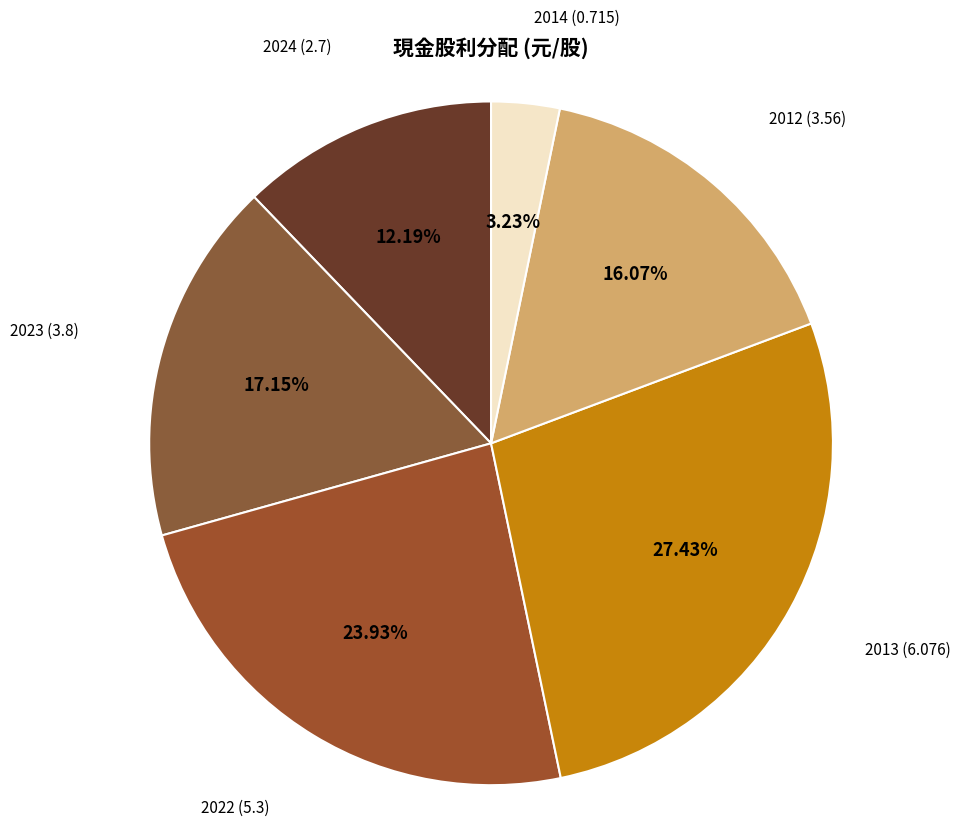

Between 2024 (2.7) and 2014 (0.715), which is larger?

2024 (2.7)